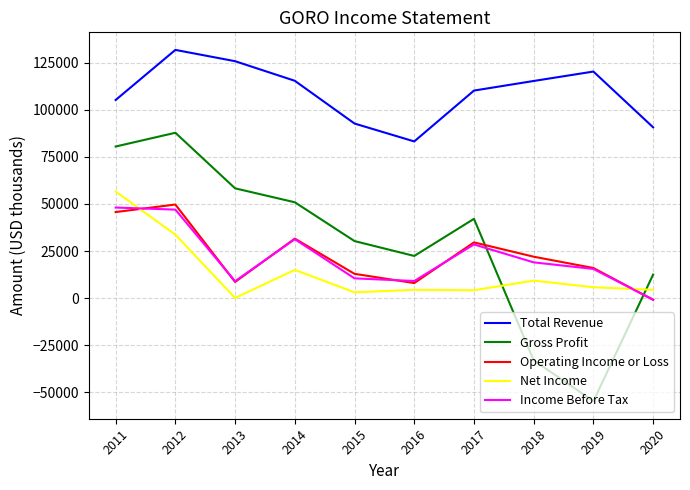

Rank the categories by Gross Profit value from lowest to highest.

2019, 2018, 2020, 2016, 2015, 2017, 2014, 2013, 2011, 2012